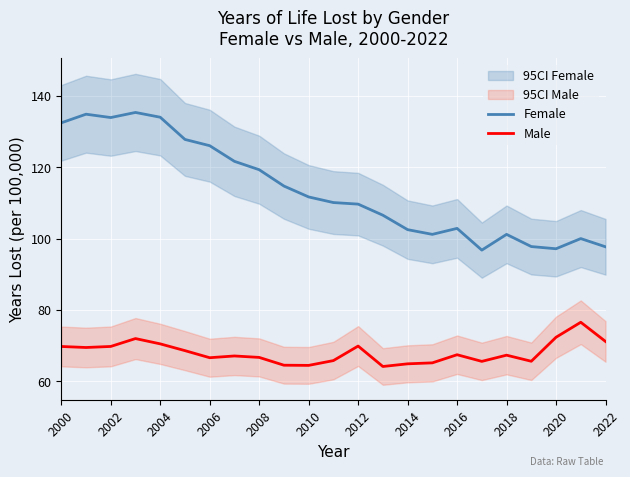

True or false: Female and Male intersect in this chart.

False